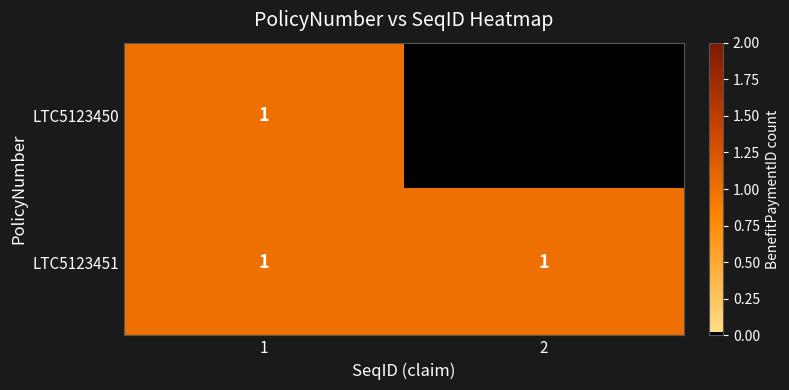

The LTC5123451 series shows 2 at 1. True or false?

False